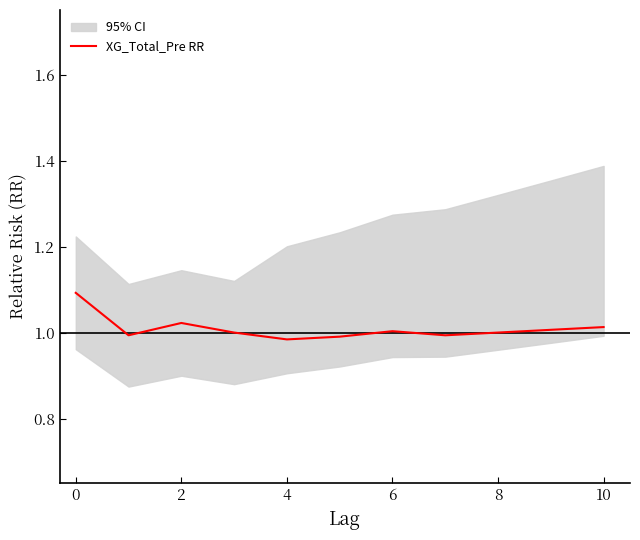

How many interior local peaks (higher than both neighbors) does the data have?

2